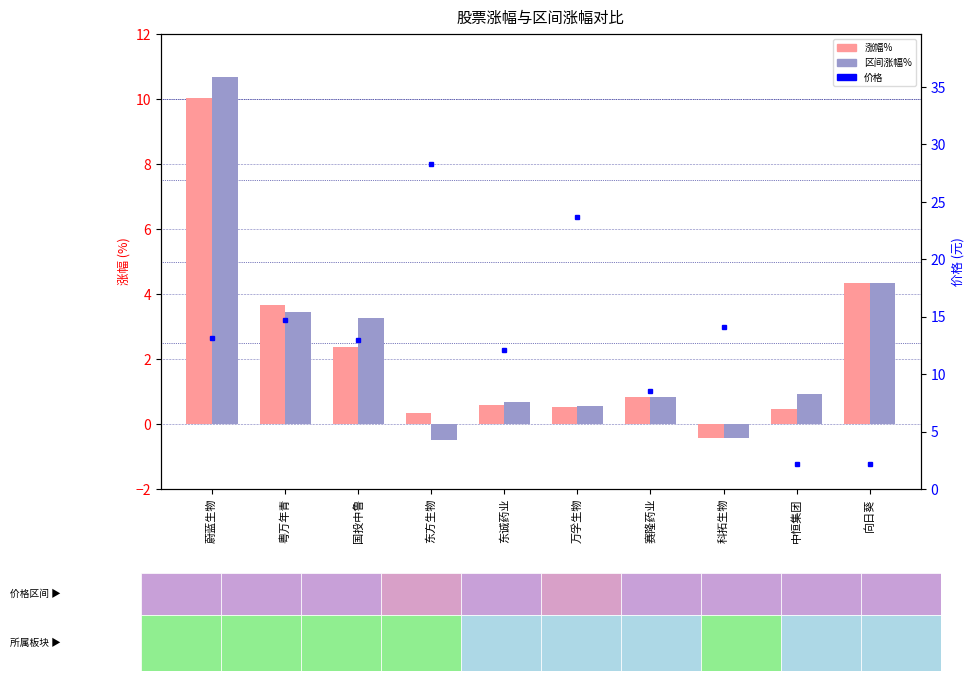

How many negative values does the 区间涨幅% series have?

2